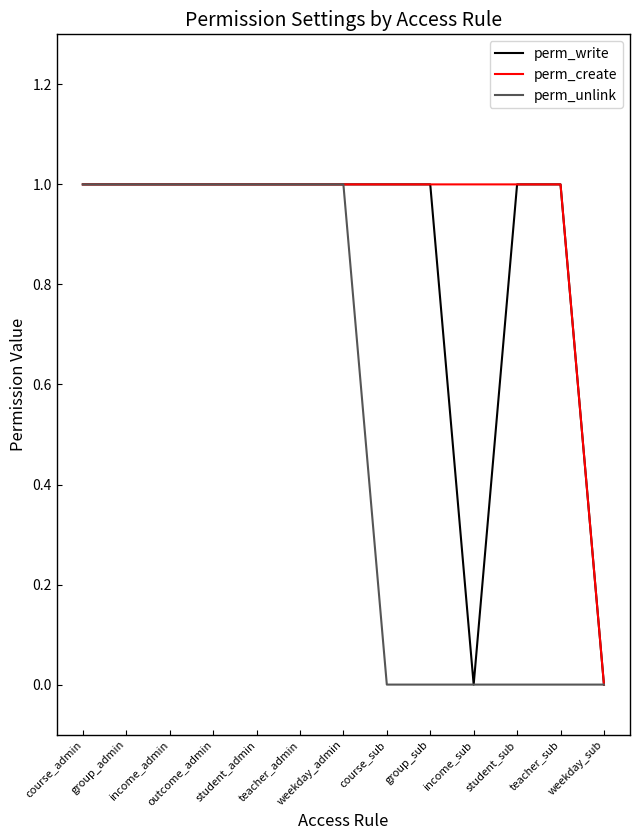

Which series has the largest total across all categories?

perm_create